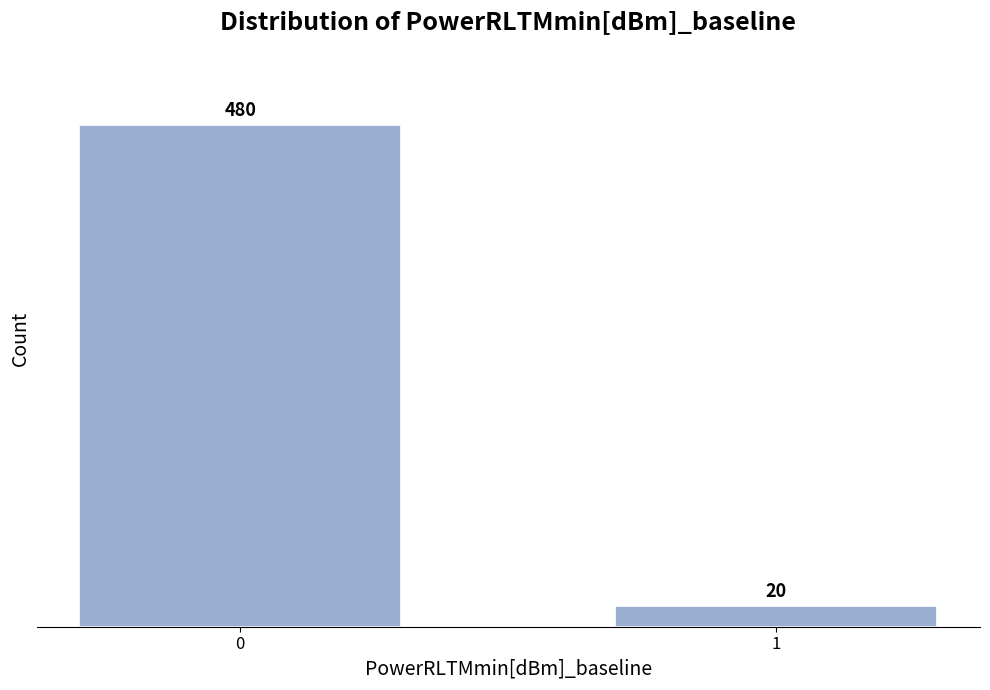

Reading right to left, what are all the values shown in this chart?

1=20	0=480